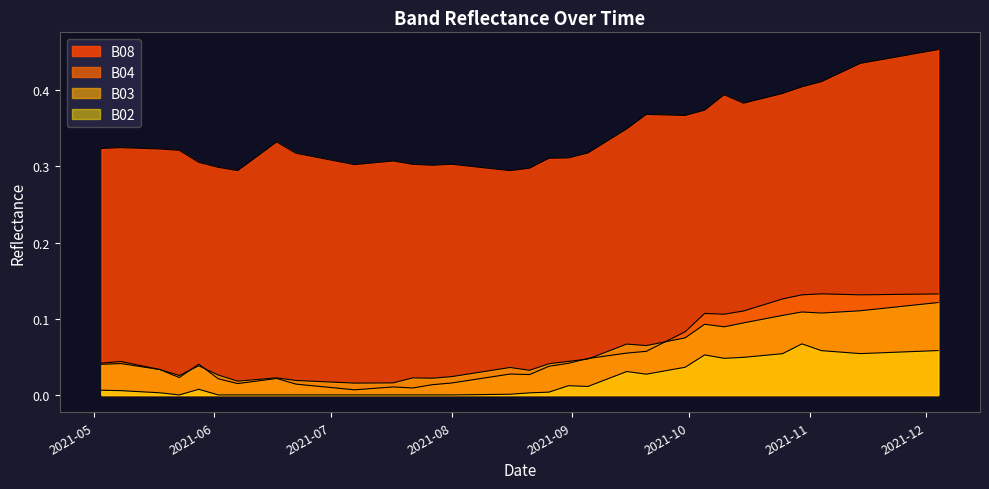

Between 2021-07-27 and 2021-08-26, which series saw the biggest shift?

B04